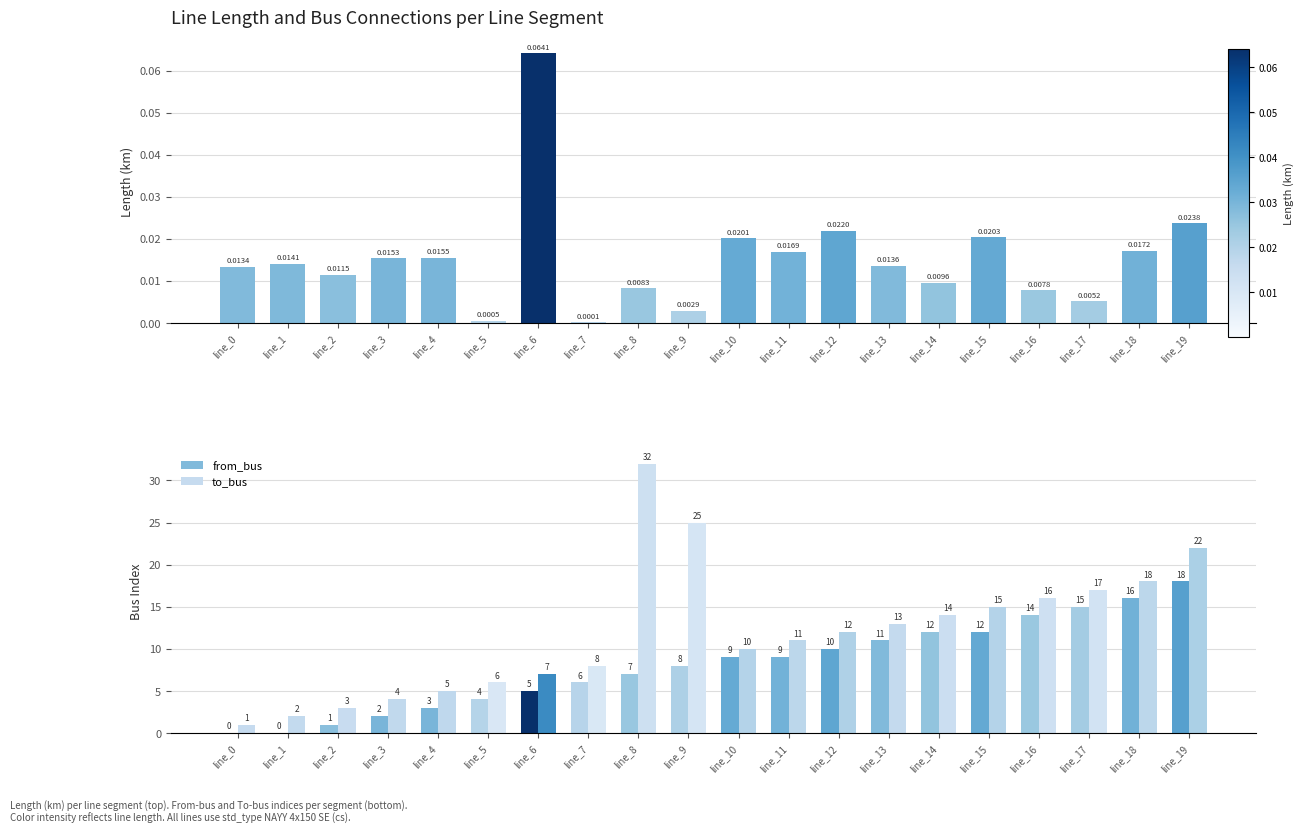

What is the total value across all series at line_15?

27.0